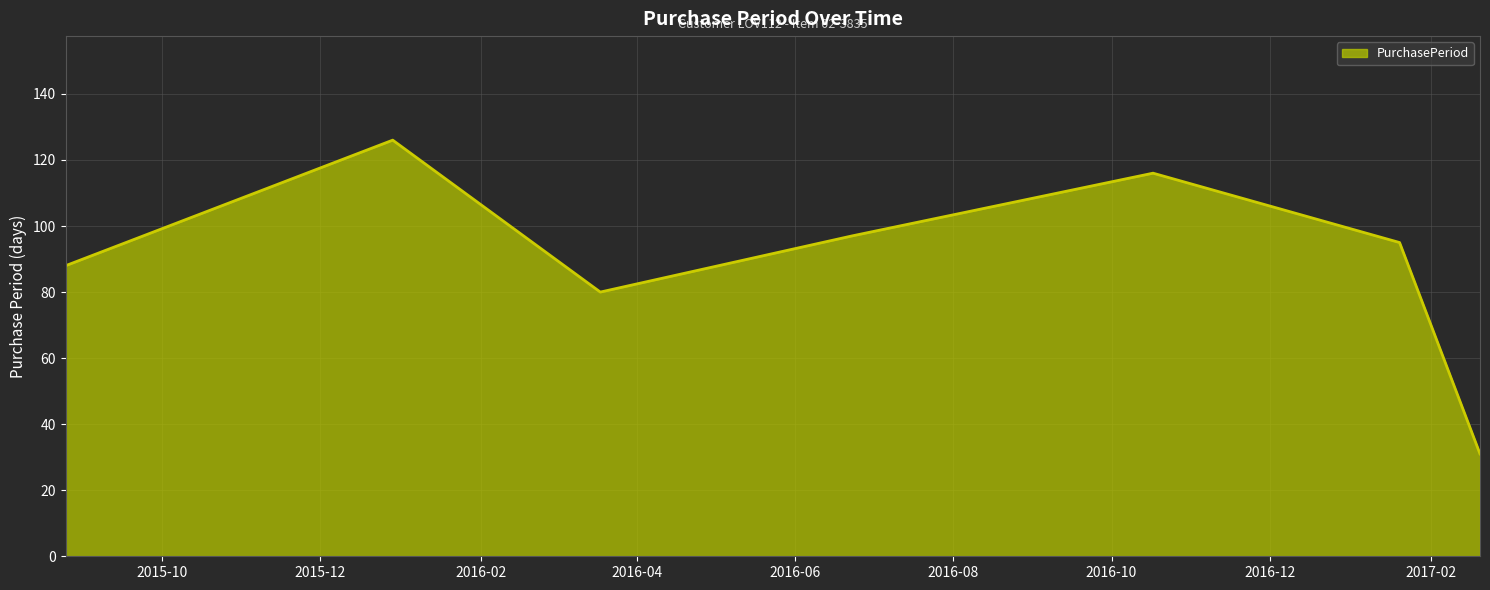

Reading left to right, list all the values displayed in this chart.

88	126	80	97	116	95	31